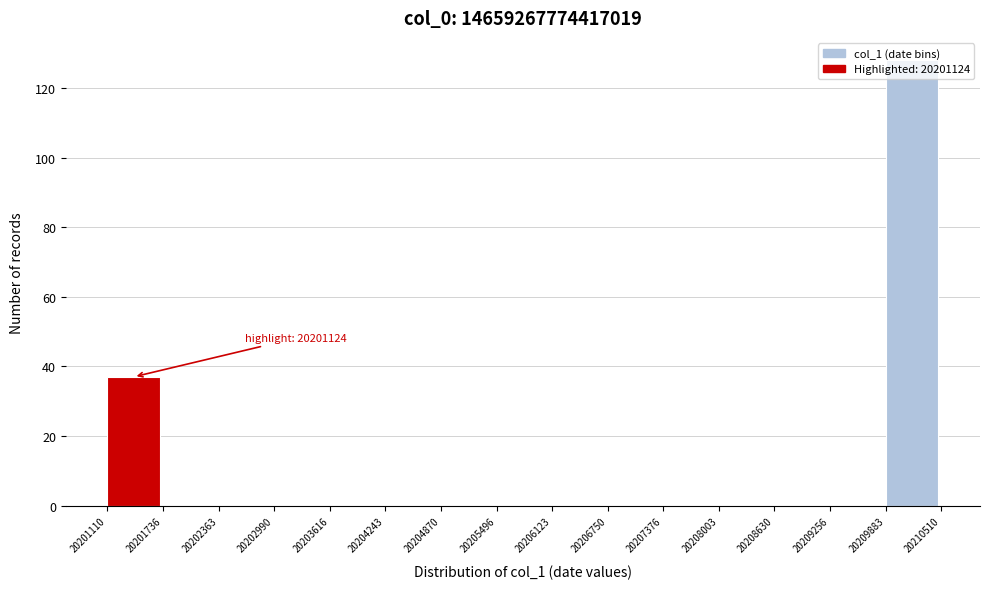

Which range on the x-axis has the tallest bar?

20209883 to 20210510